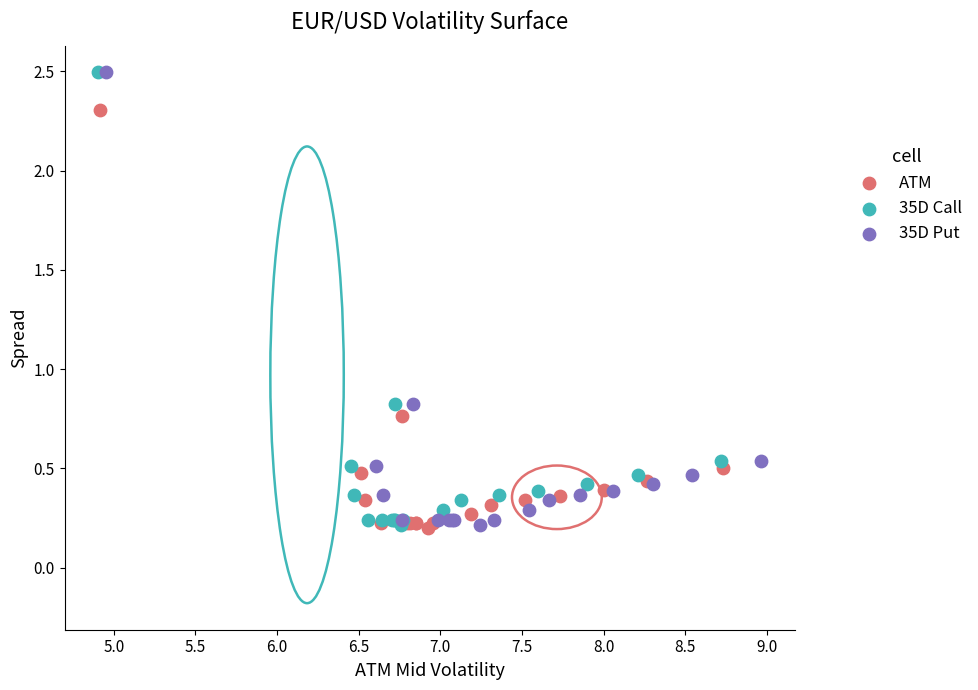

Which series has the largest Y range (max minus min)?

35D Call